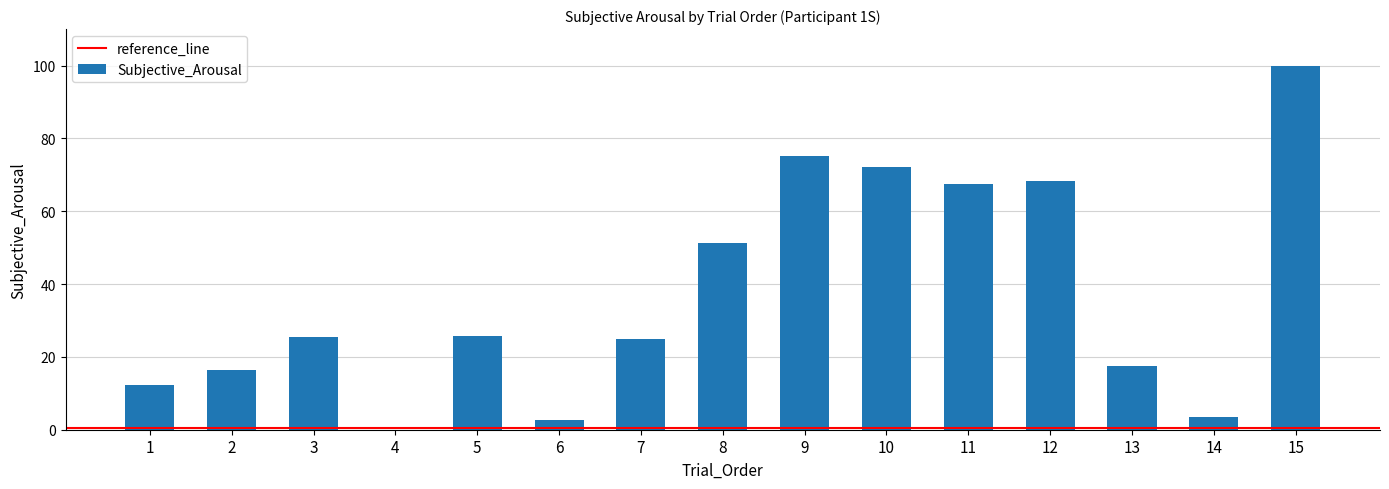

Count the number of data series in this chart.

1